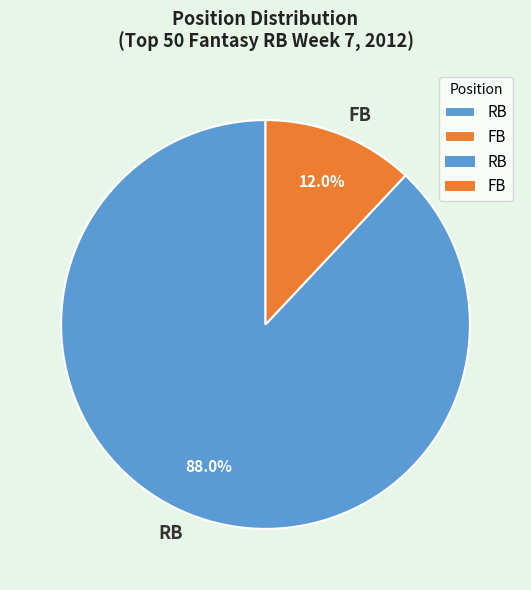

Between RB and FB, which is larger?

RB